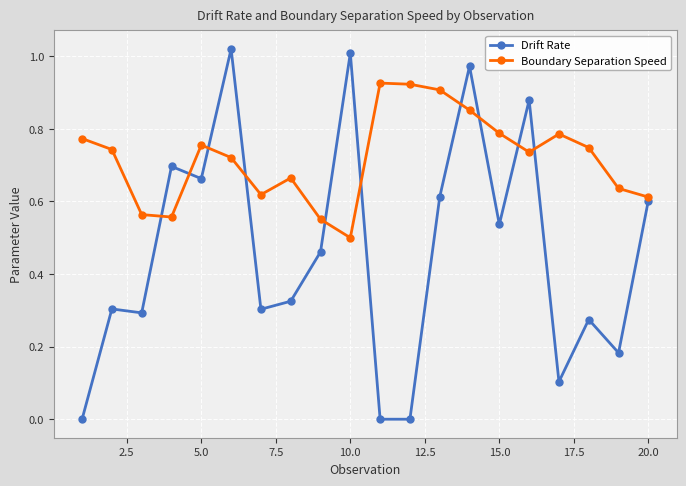

Which series has the widest spread of values?

Drift Rate